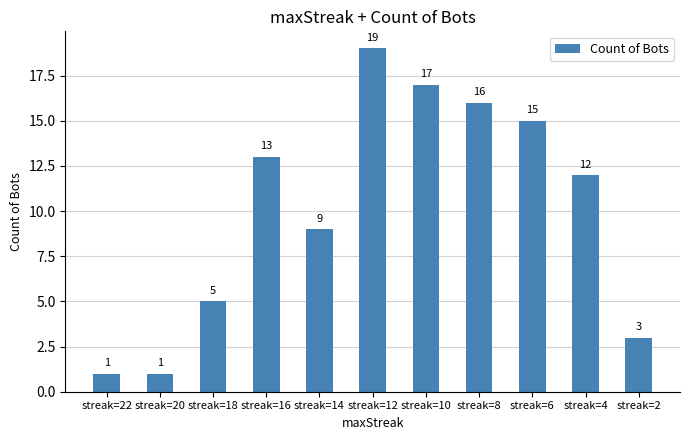

What is the value of the 3rd bar from the left?

5